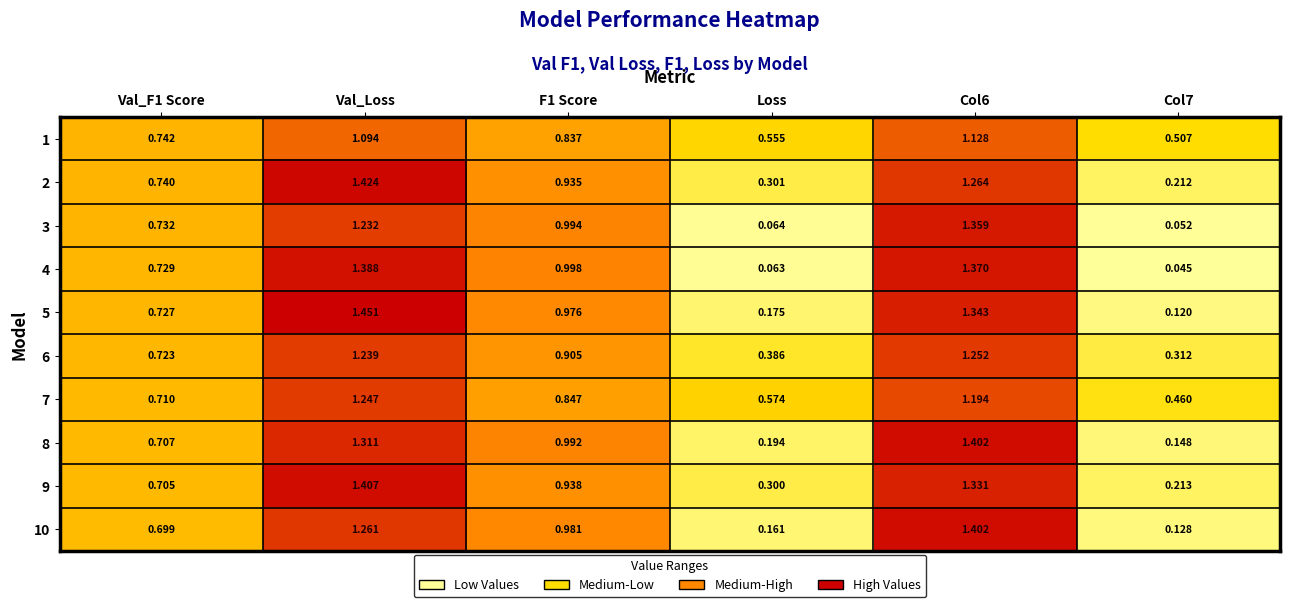

Is the value of 8 at Col7 greater than the value of 4 at Col7?

Yes